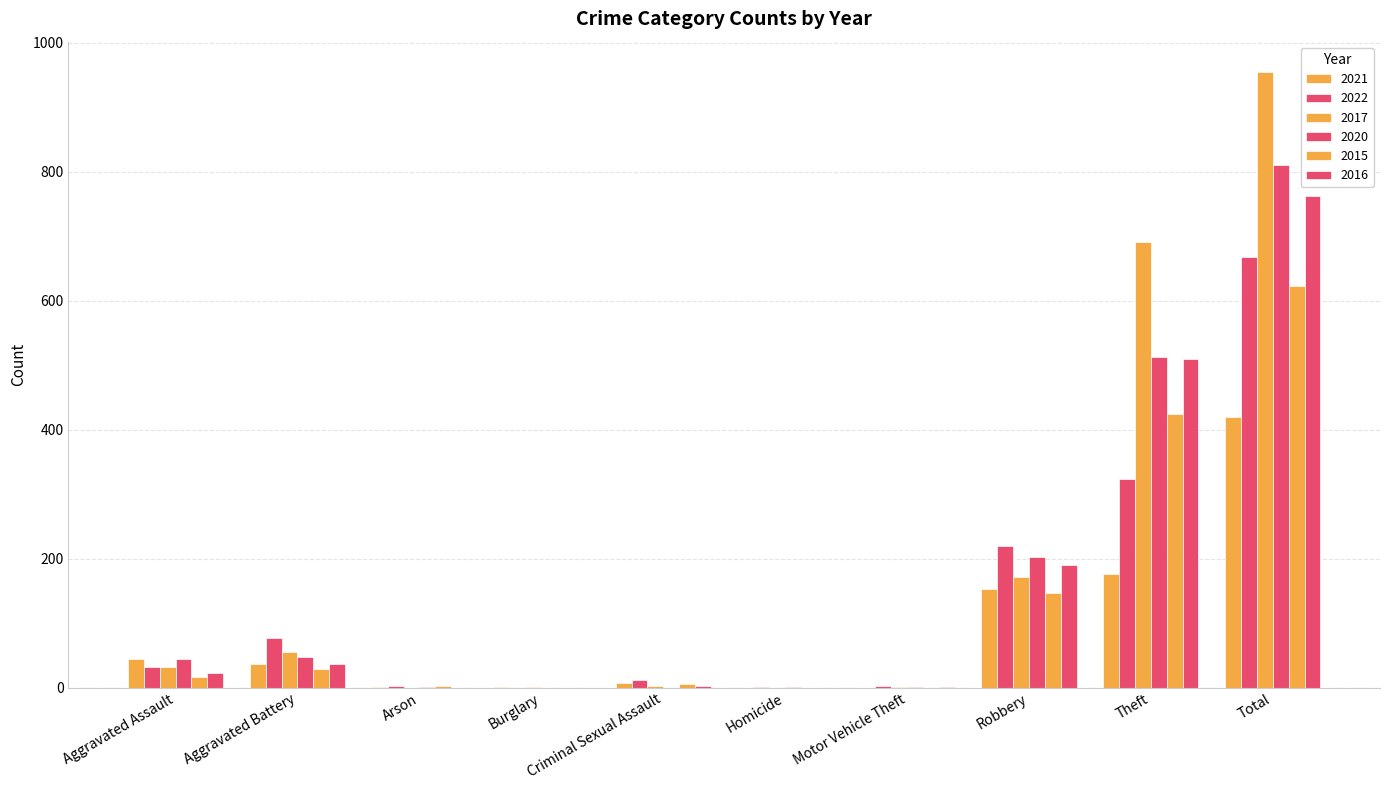

Reading left to right, transcribe all the data shown in this chart.

2021: 44	37	1	1	7	0	0	153	176	419
2022: 32	77	2	0	11	1	2	219	324	668
2017: 32	55	0	1	3	0	1	171	691	954
2020: 45	48	1	0	0	1	1	203	512	811
2015: 16	29	3	0	5	0	0	146	424	623
2016: 23	36	0	0	3	0	1	190	509	762